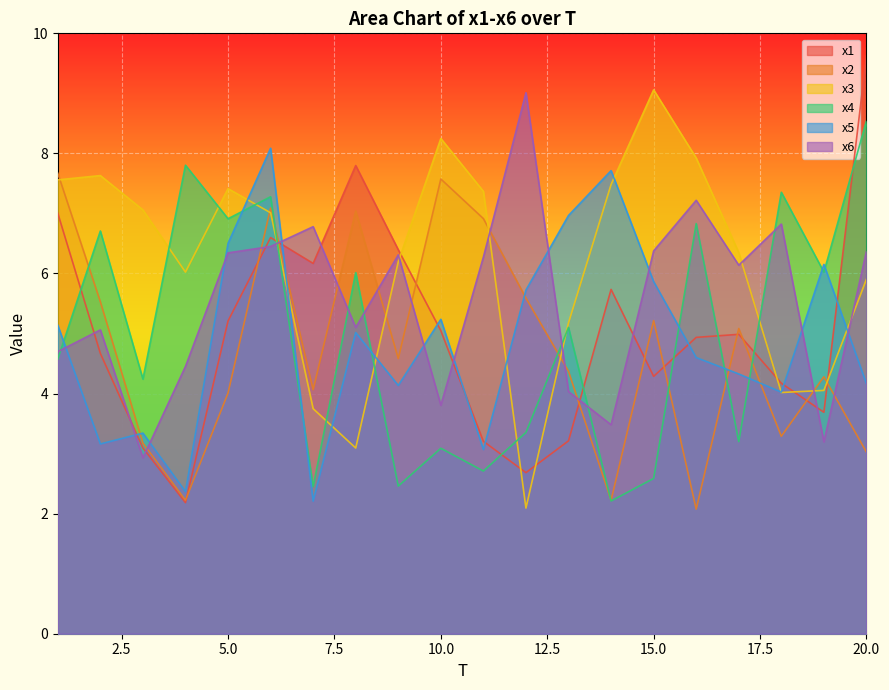

What are all the series names shown in the legend?

x1, x2, x3, x4, x5, x6